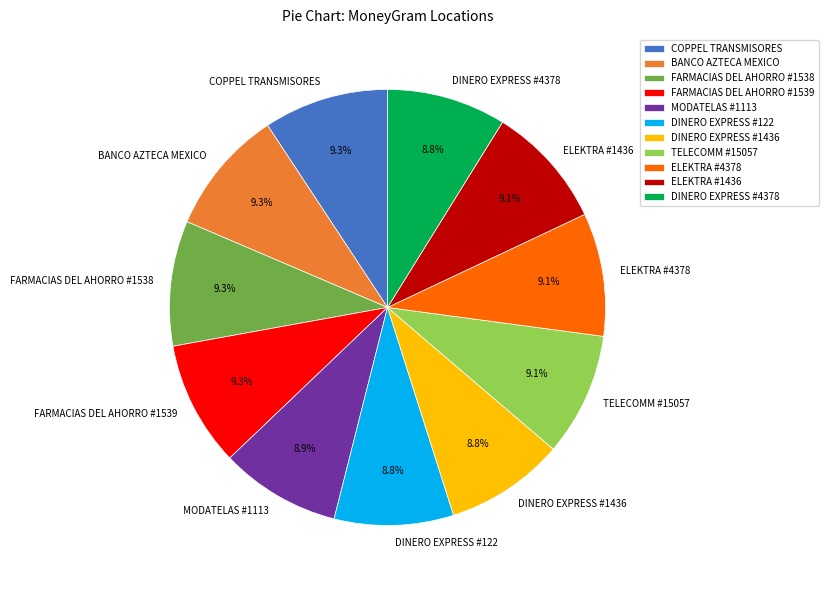

Does ELEKTRA #1436 account for over 50% of the chart?

No